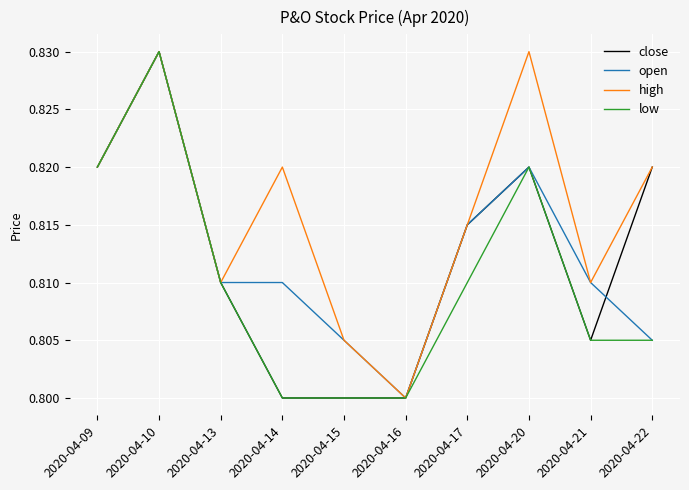

The value of open at 2020-04-17 is 0.4. True or false?

False